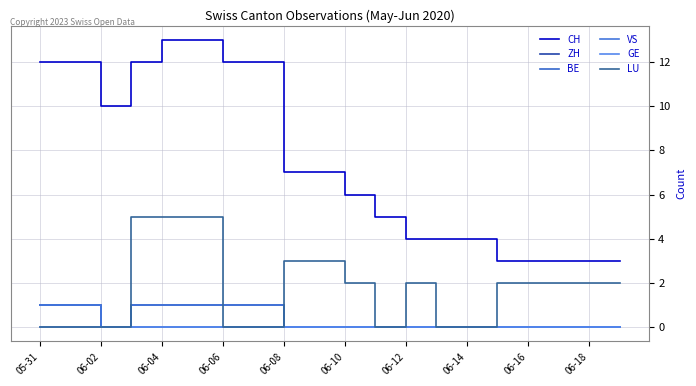

Is this an area chart (filled region under the line)?

No